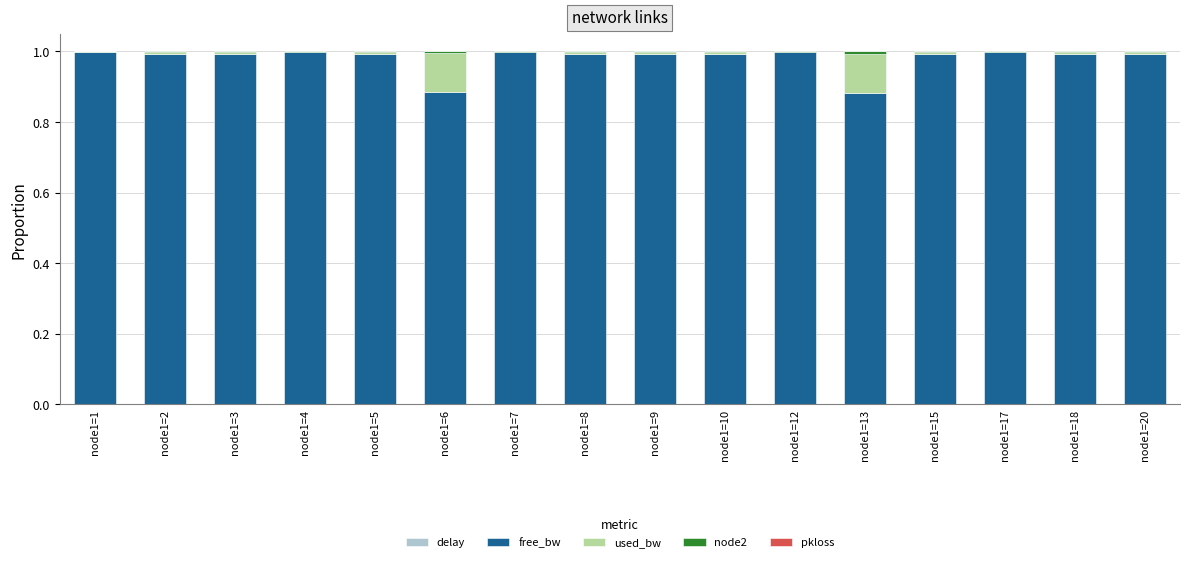

Are the bars horizontal?

No